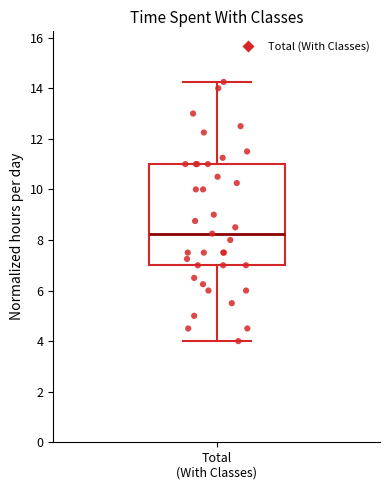

Where does the lower whisker of the box for Total (With Classes) end on the y-axis? The values are not printed on the chart, so give them approximately, as read against the axis.

4.0